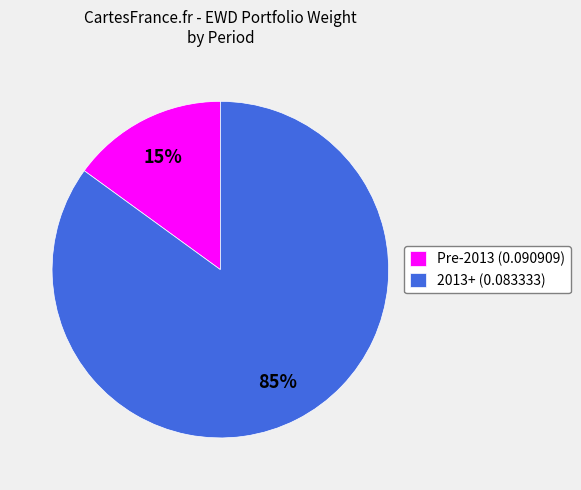

Do Pre-2013 (0.090909) and 2013+ (0.083333) together represent more than half of the pie?

Yes